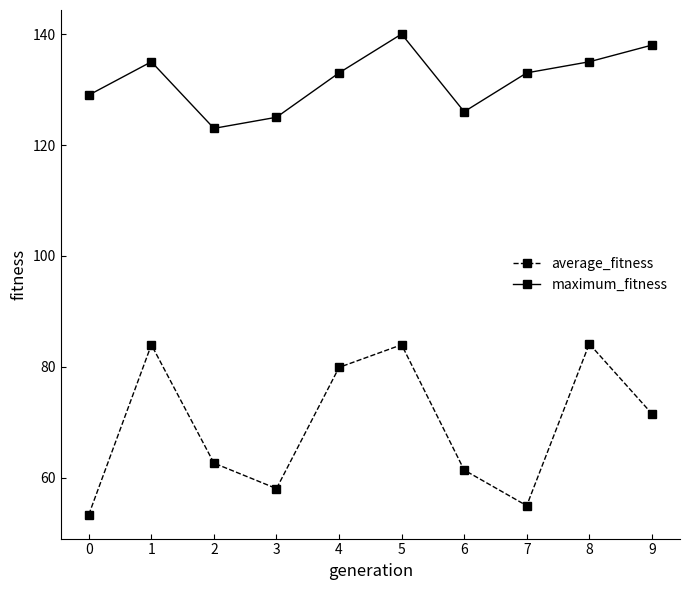

The value of average_fitness at 3 is 33.2. True or false?

False